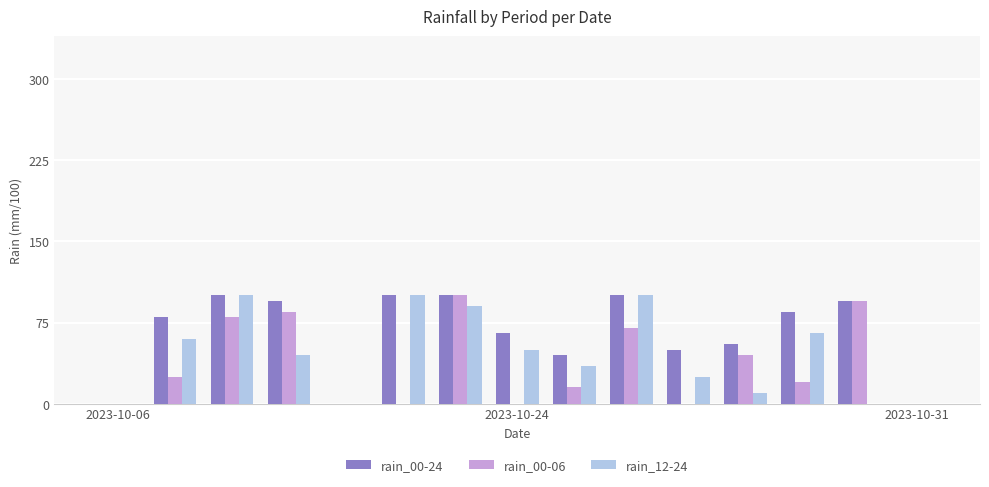

How many series are shown in this chart?

3